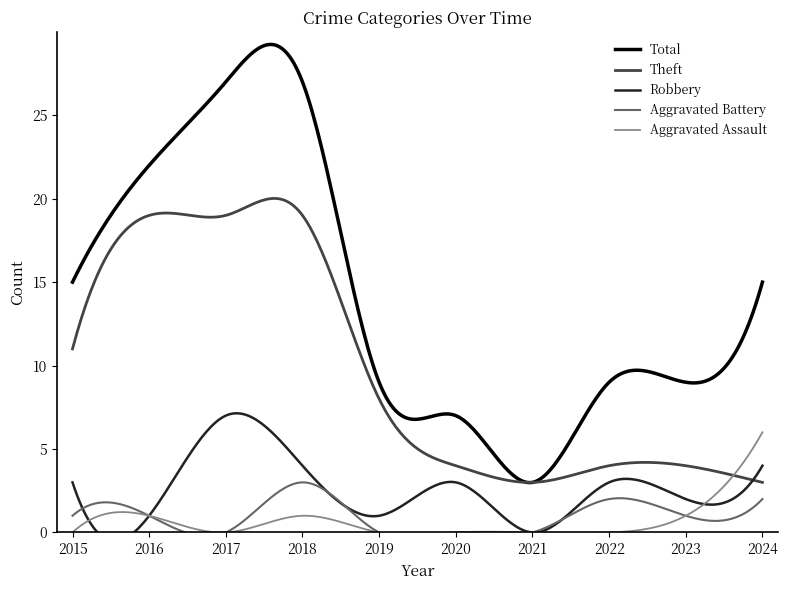

What is the highest value of the Total series?

29.2